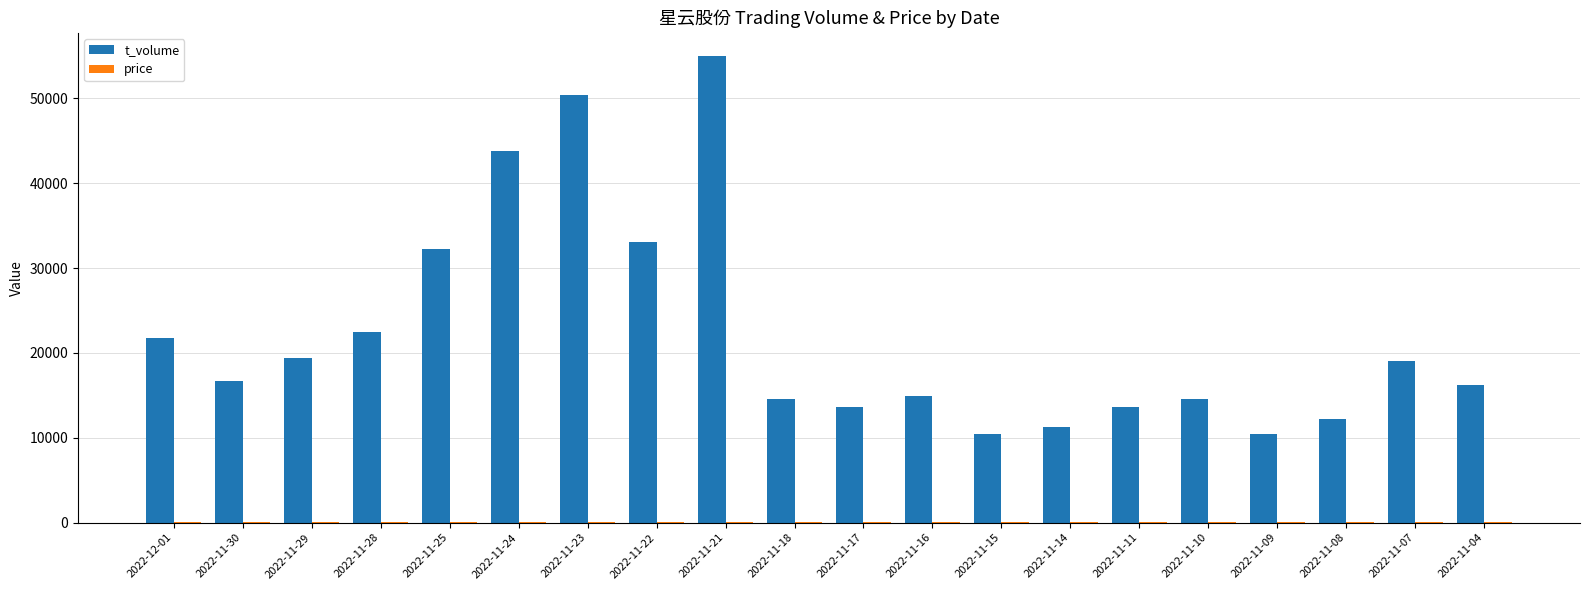

Which category has the highest value across all series?

2022-11-21